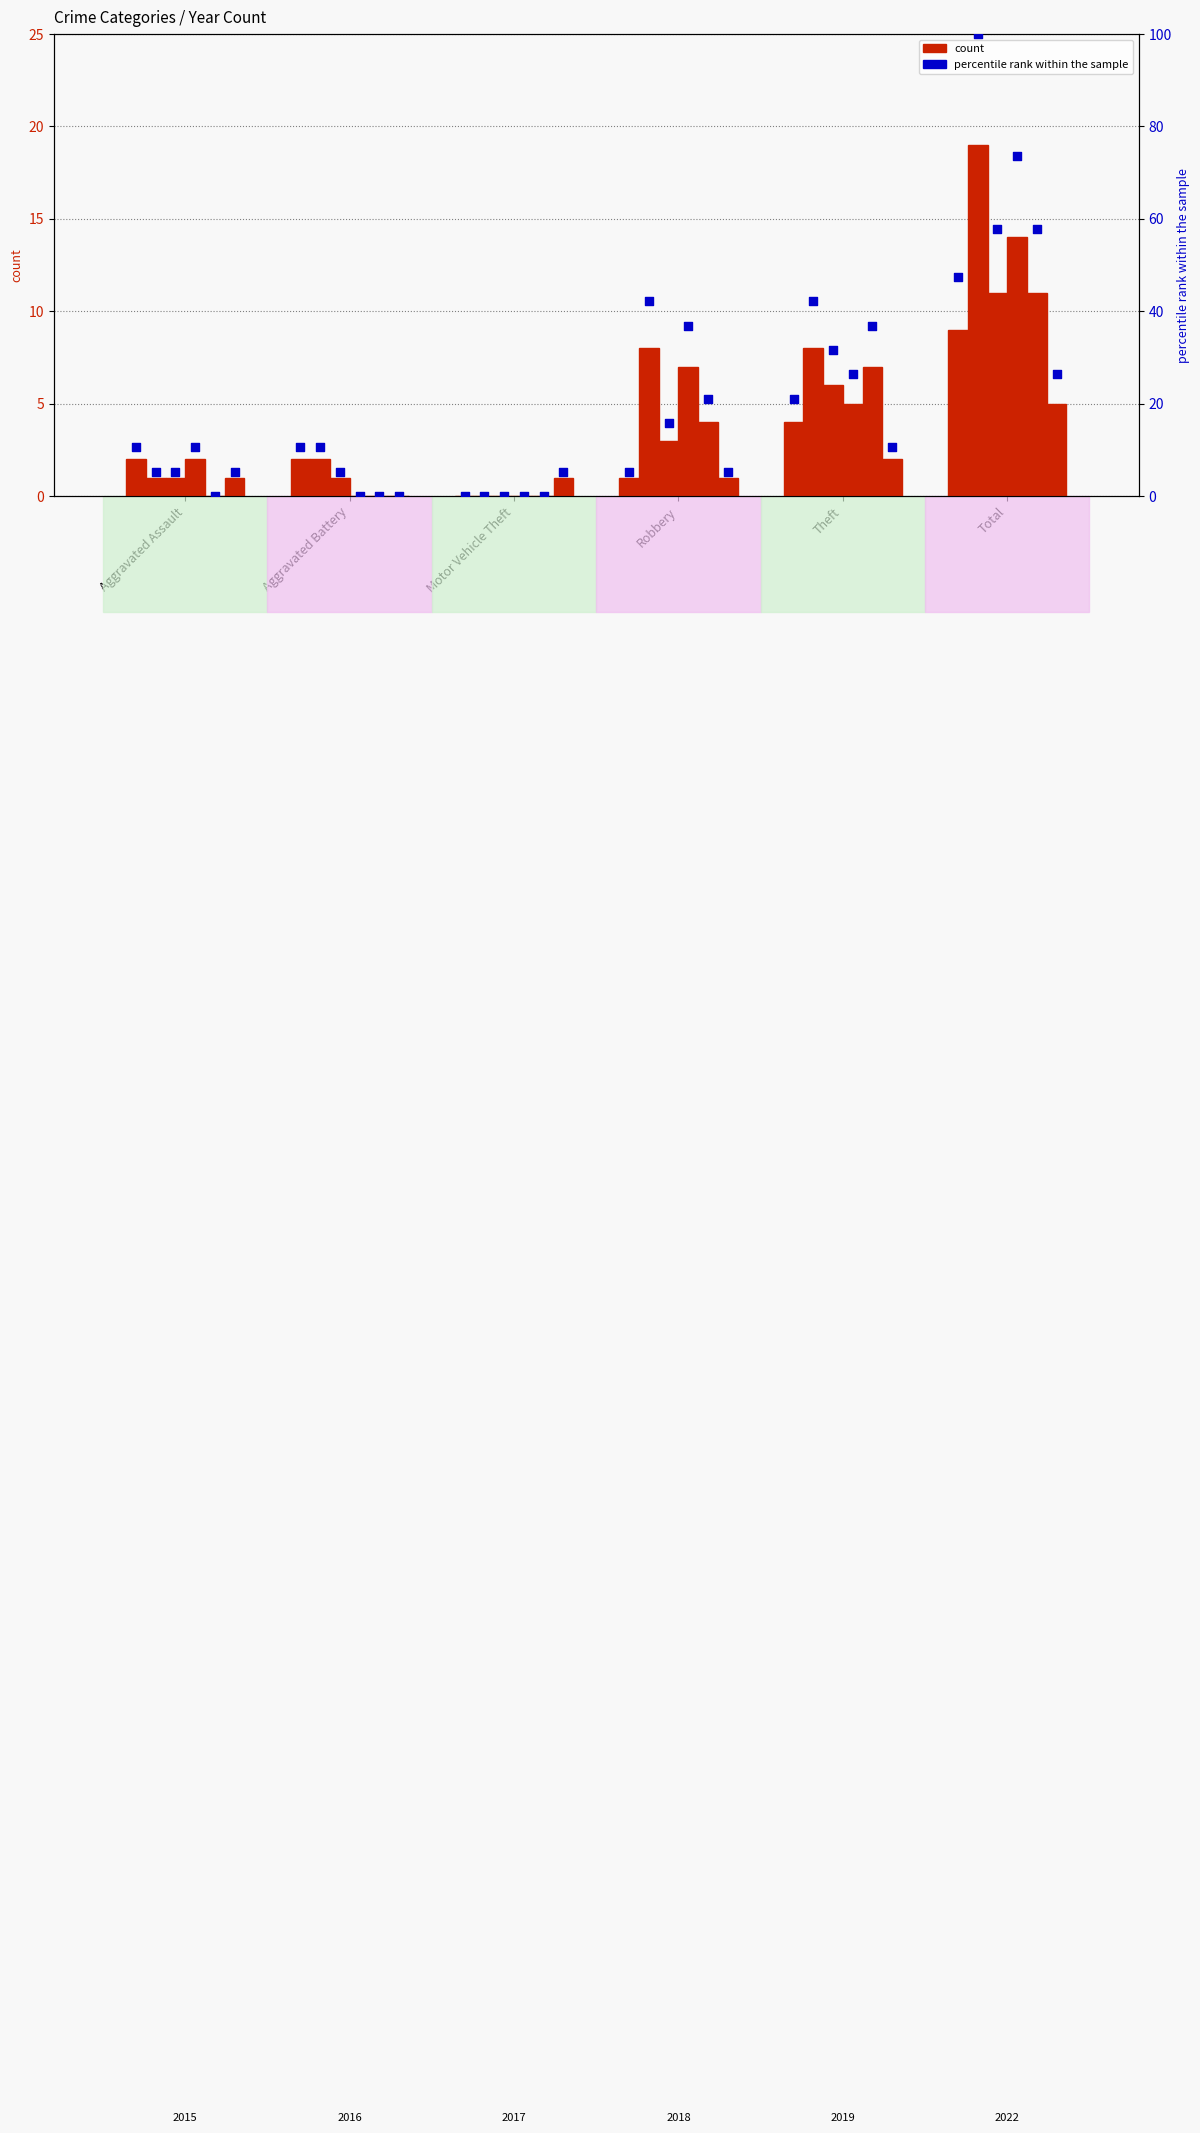

At how many categories does at least one series exceed 30?

3